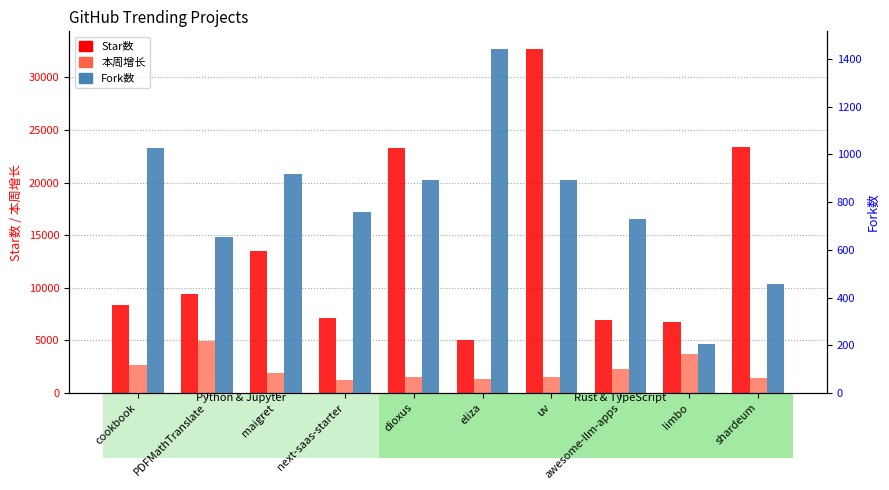

What is the difference between the second highest and second lowest values in the Star数 series?

16634